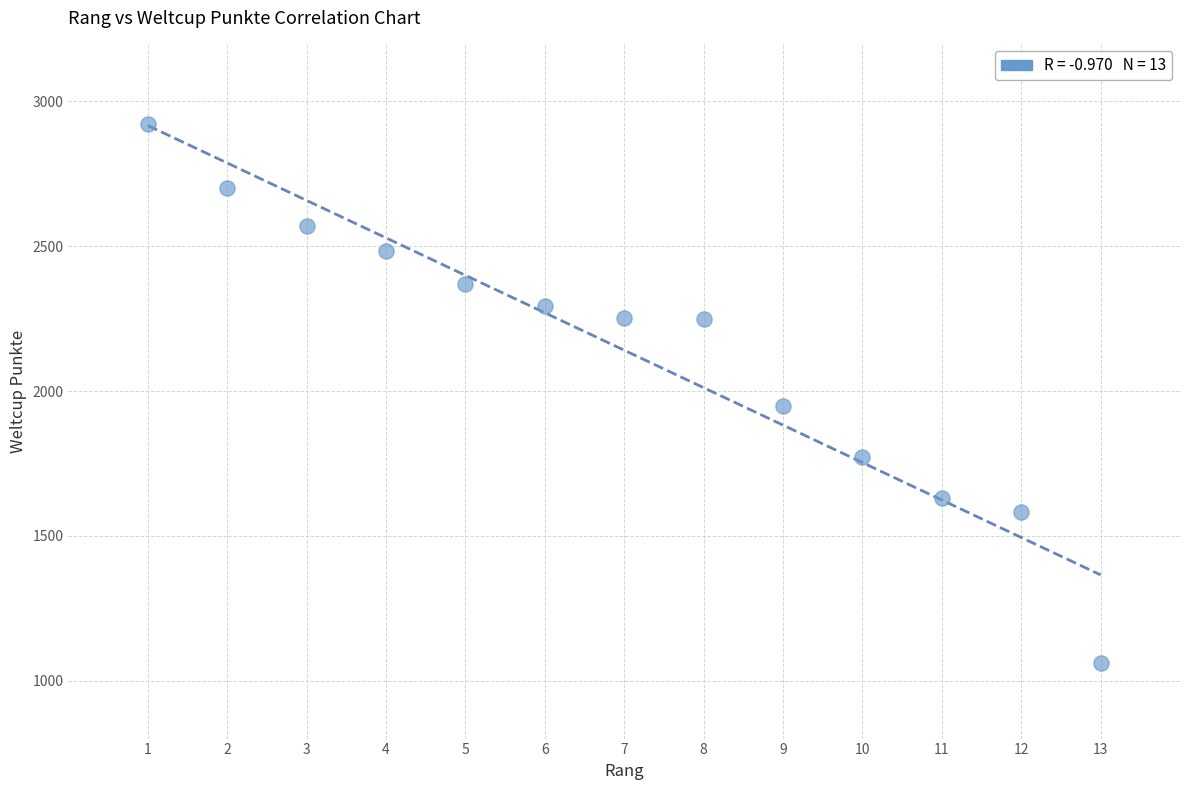

What Y value in the scatter plot is closest to 1991?

1949